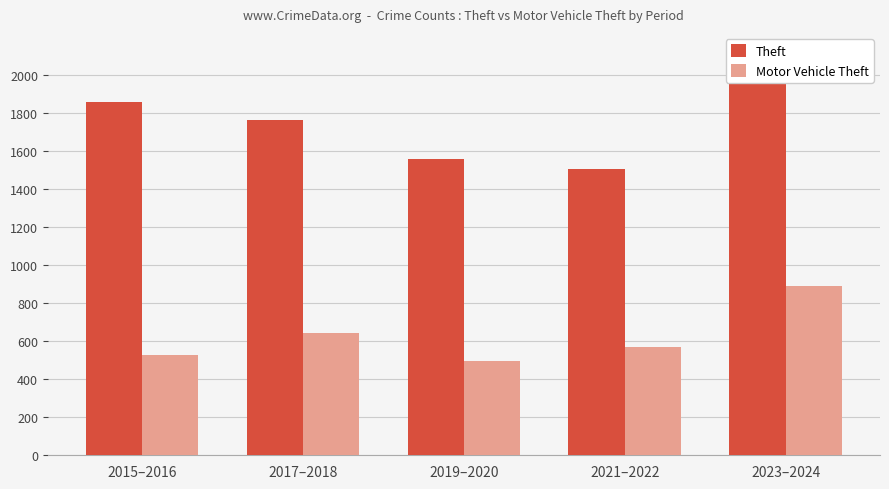

How many groups of bars are there?

5